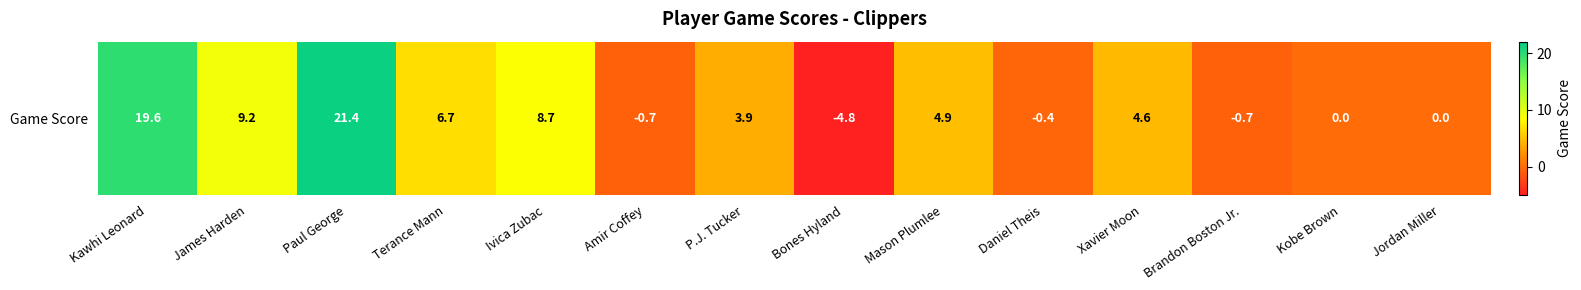

The value at Mason Plumlee is 7.4. True or false?

False